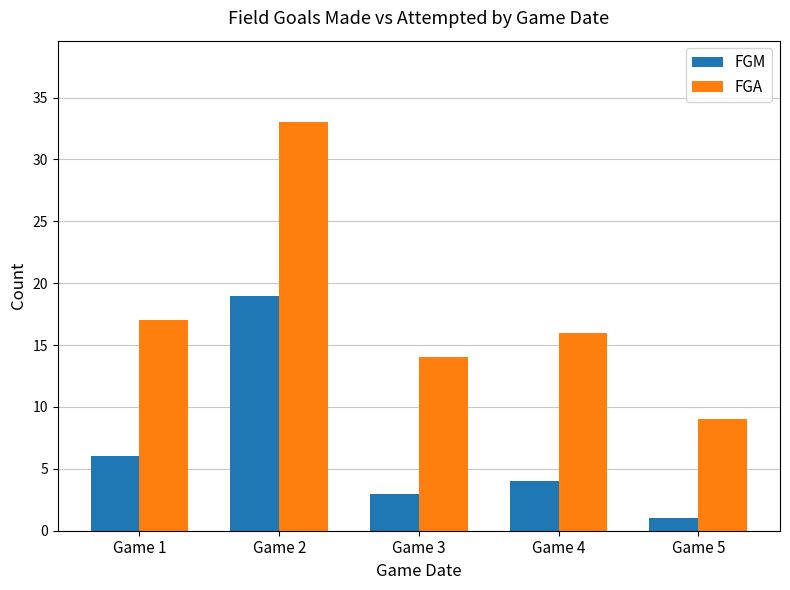

Which series has the widest spread of values?

FGA